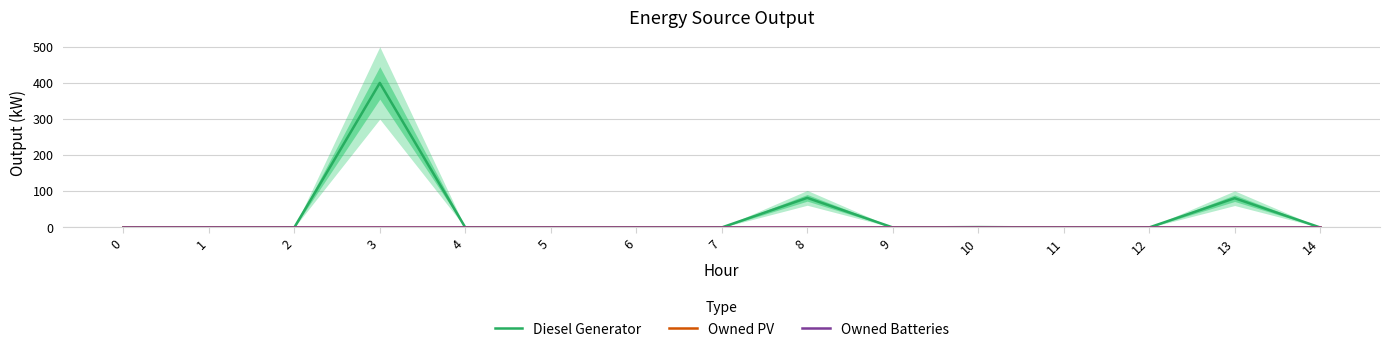

How many distinct data groups are displayed?

3